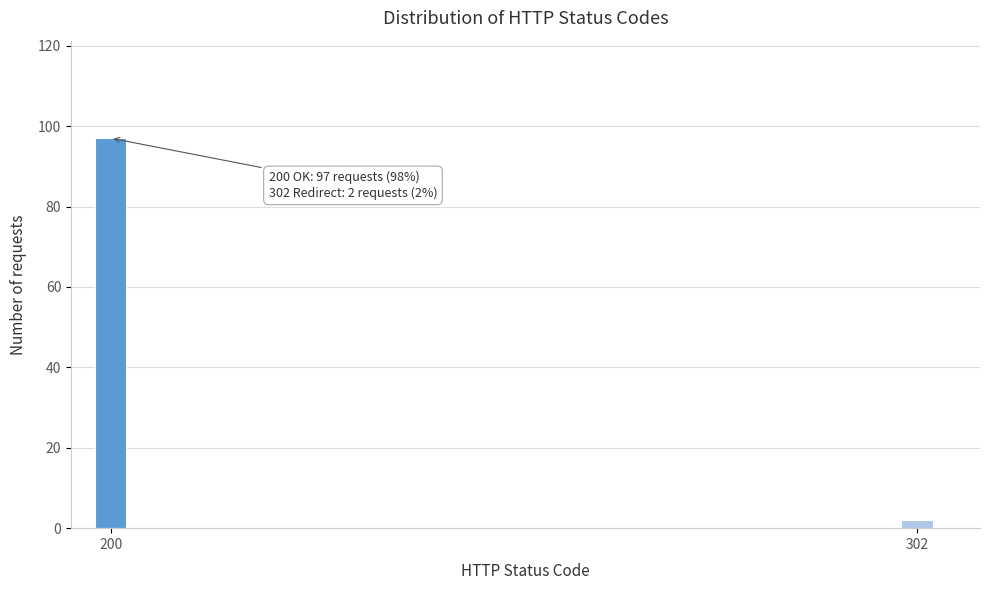

Reading right to left, what are all the values shown in this chart?

2	97